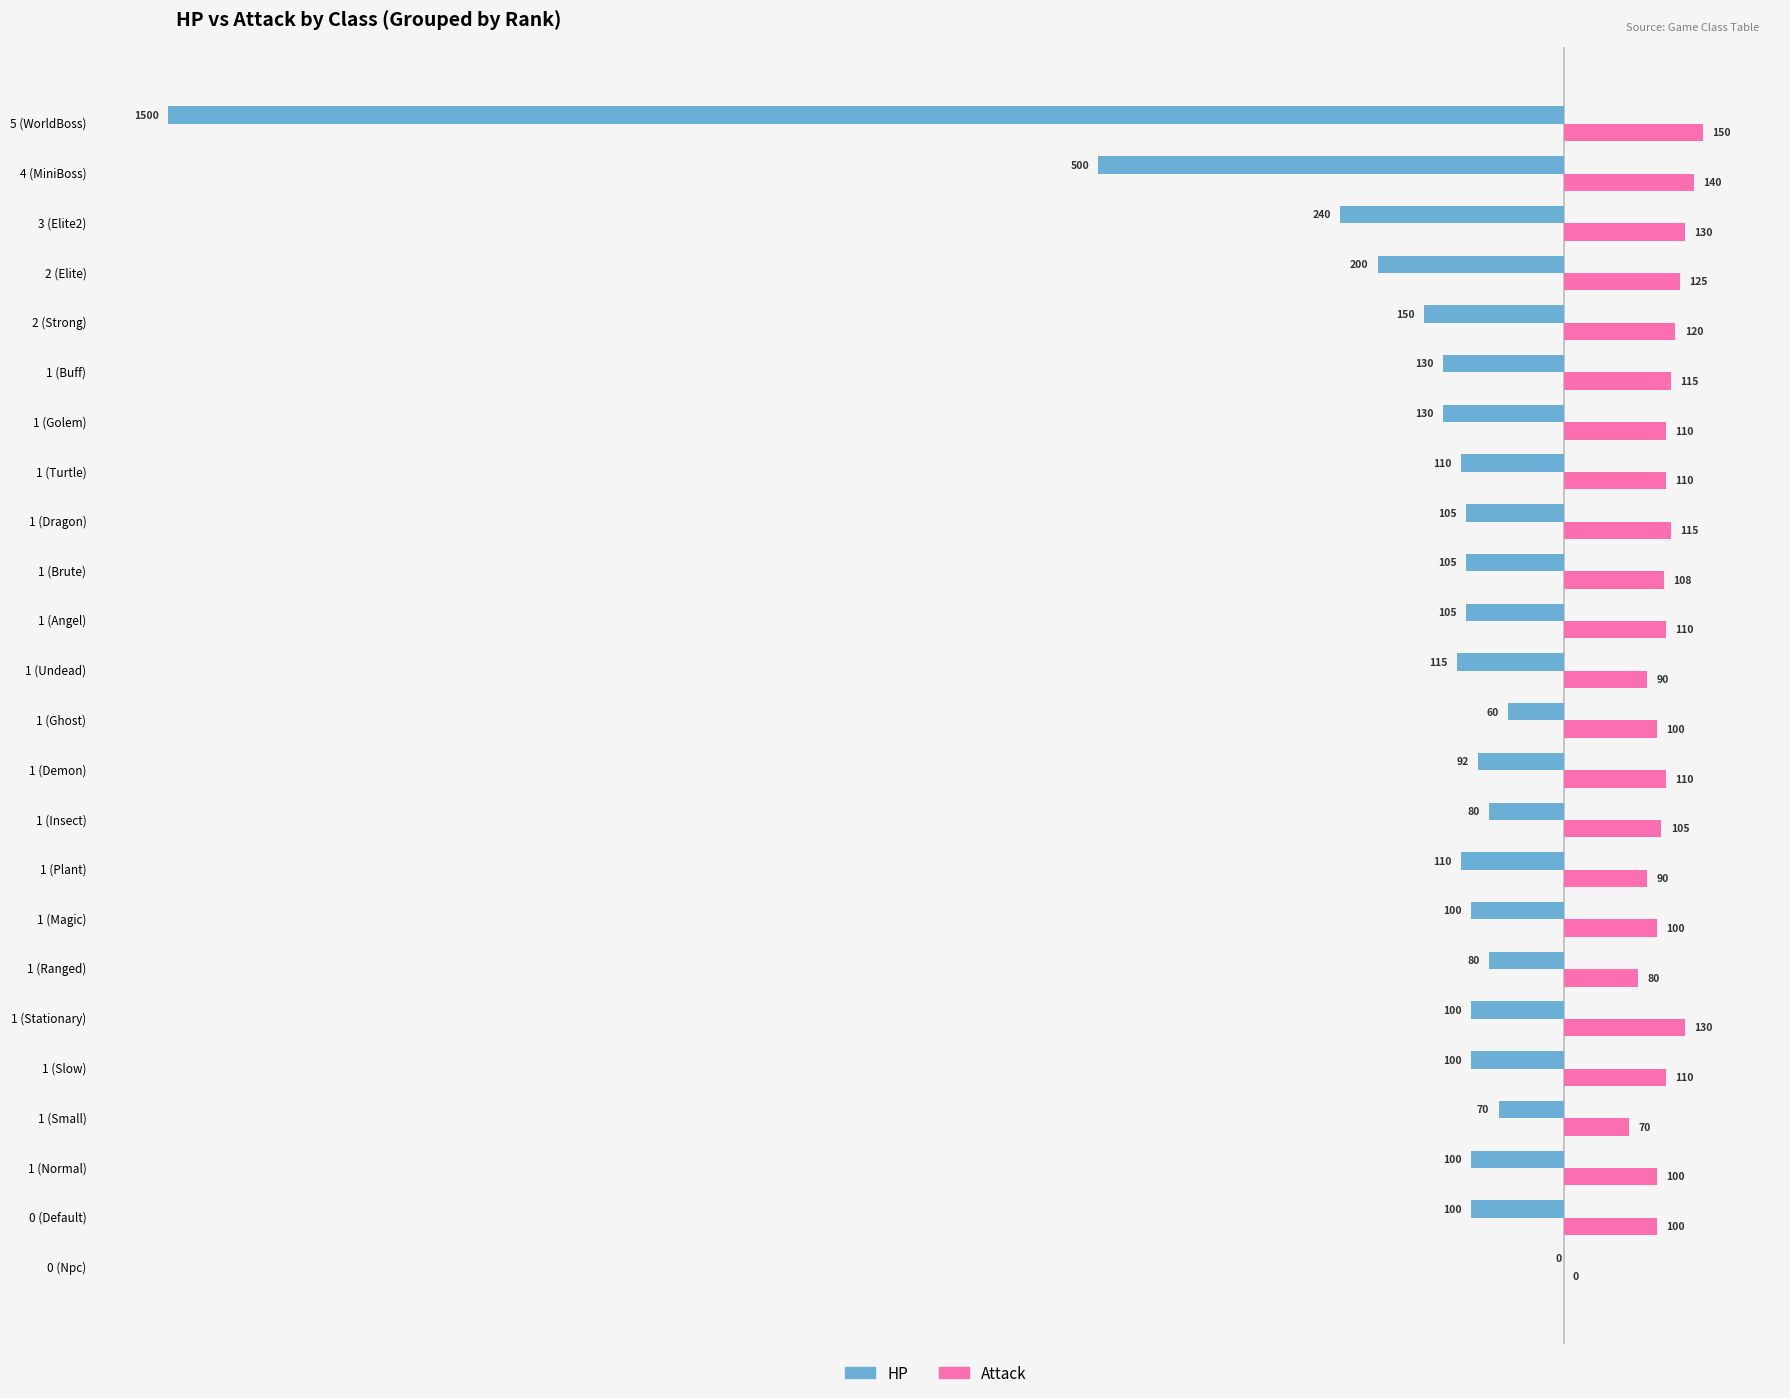

Which series changed the most between 1 (Undead) and 1 (Turtle)?

Attack